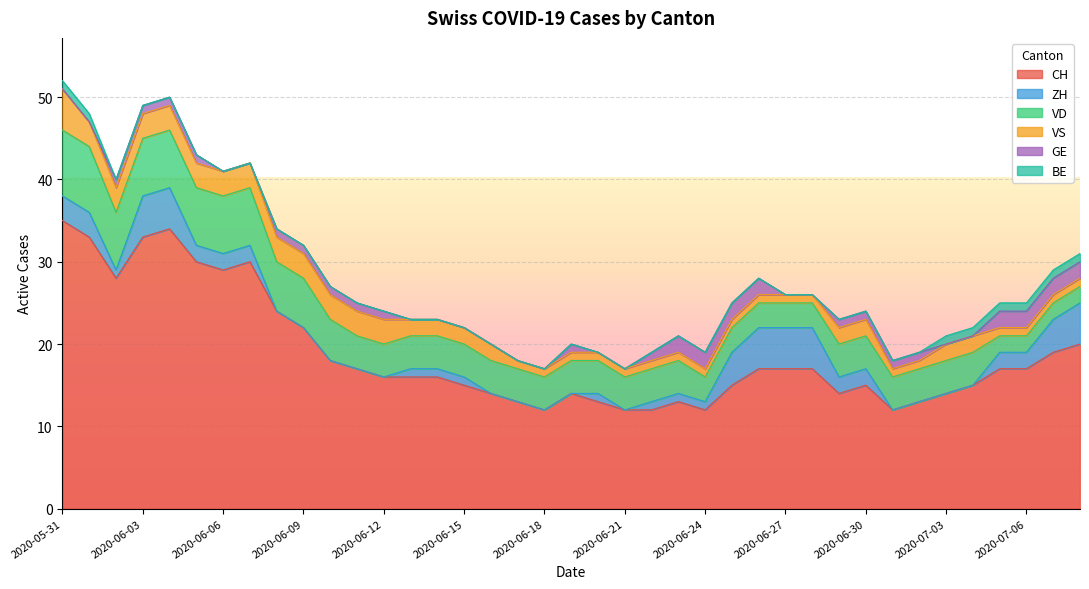

True or false: VD and GE cross at least once.

False